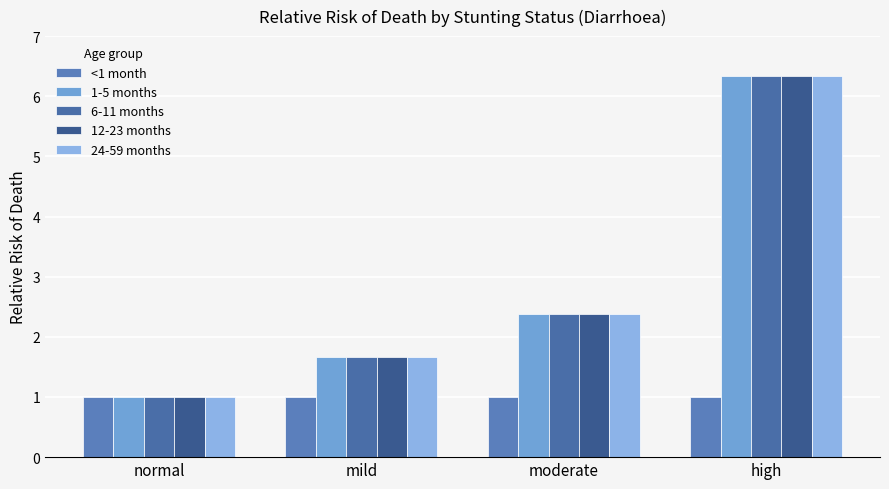

List the labels in order of 12-23 months value, largest first.

high, moderate, mild, normal